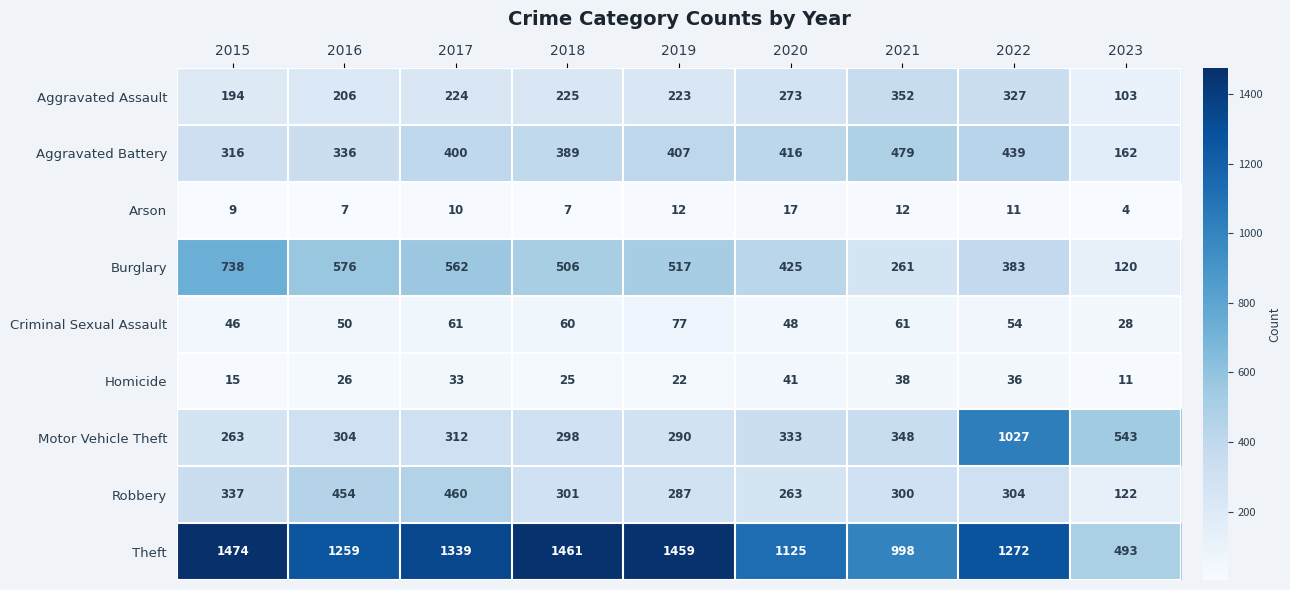

Which series changed the most between 2019 and 2021?

Theft